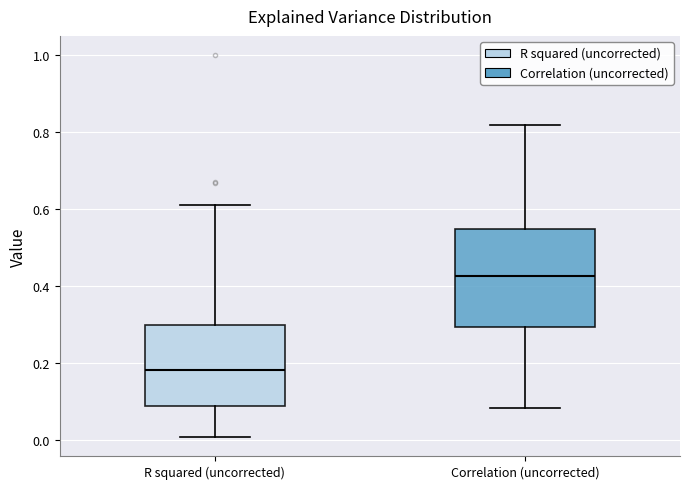

Reading left to right, transcribe this box plot: for each box, give where its median line is, the range the box spans, and where its two whiskers end, as read against the y-axis. The values are not printed on the chart, so give them approximately, as read against the axis.

R squared (uncorrected): median 0.18, box 0.08 to 0.30, whiskers 0.00 to 0.60
Correlation (uncorrected): median 0.42, box 0.30 to 0.54, whiskers 0.08 to 0.82